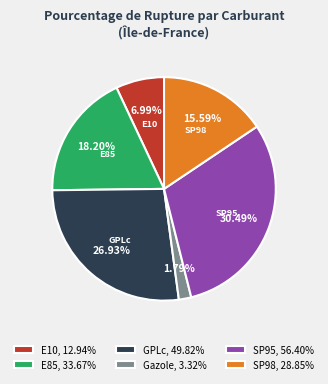

The E85 slice represents 18% of the pie. True or false?

True